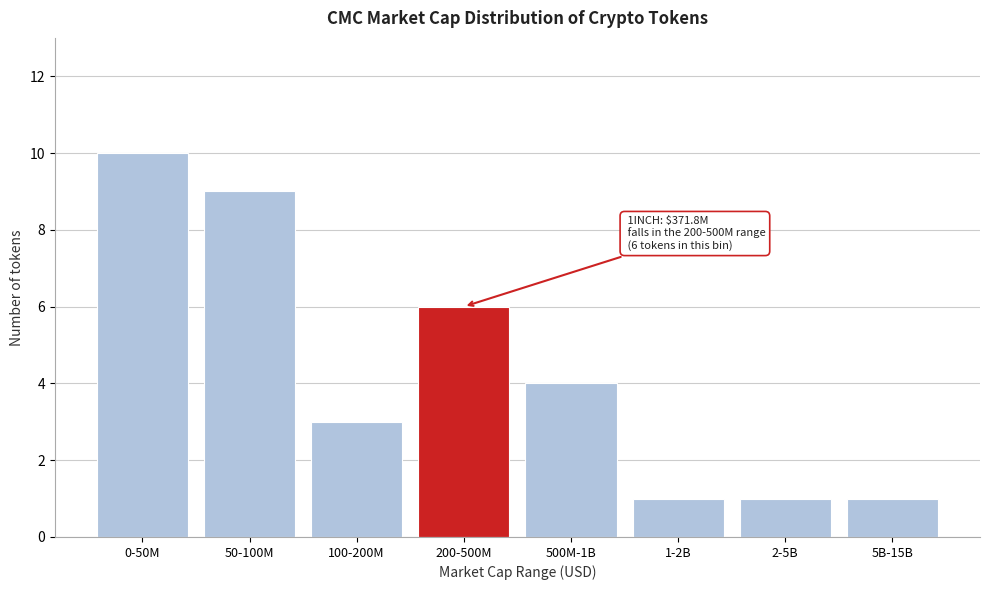

Reading right to left, extract all data points from this chart.

5B-15B=1	2-5B=1	1-2B=1	500M-1B=4	200-500M=6	100-200M=3	50-100M=9	0-50M=10